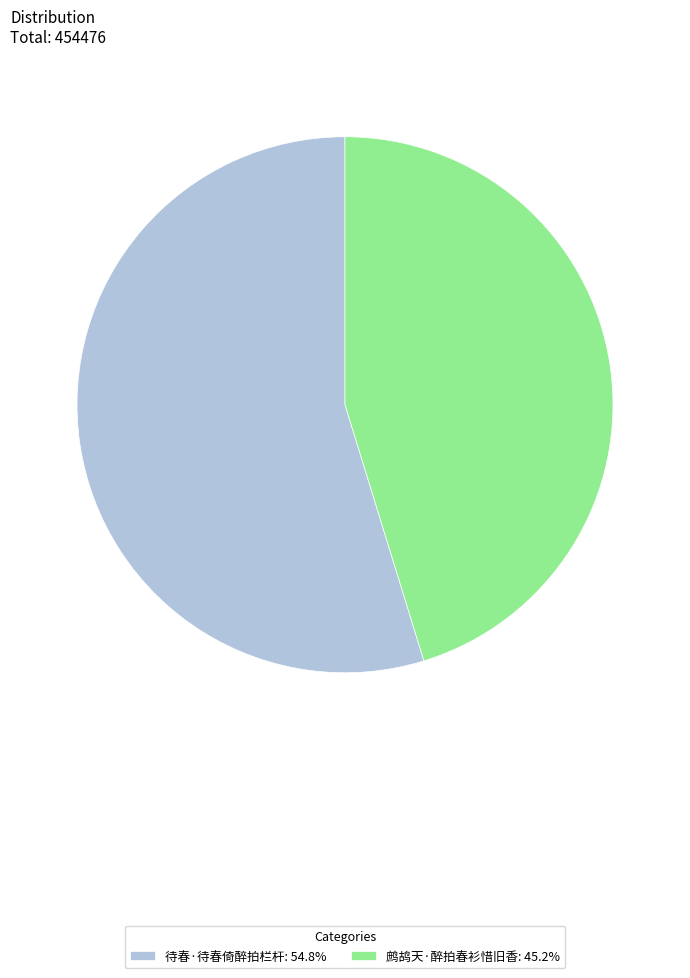

Is there a majority slice in this chart?

Yes